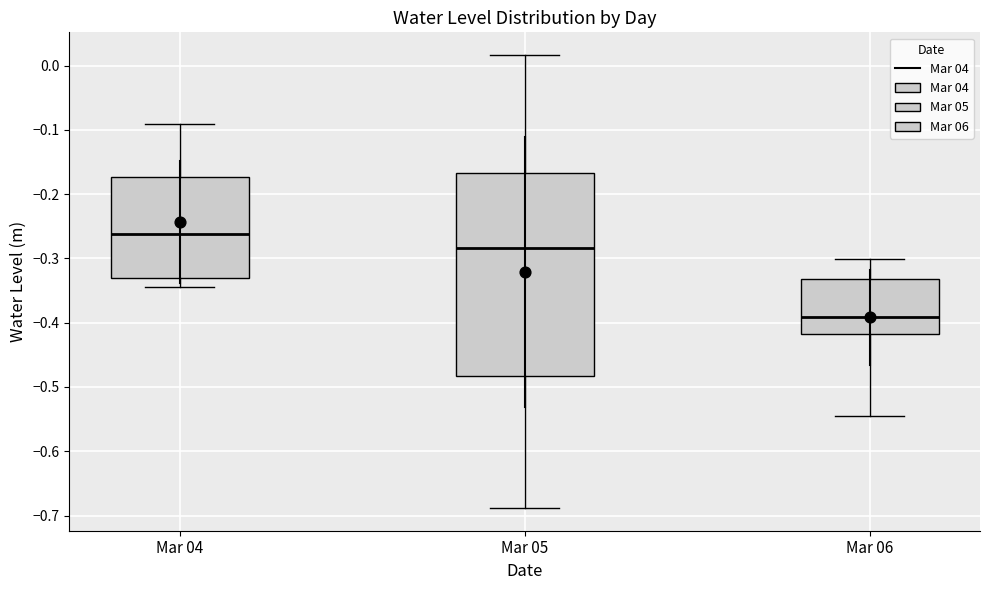

Reading left to right, read every box against the y-axis: the position of its median line, the range the box covers, and the ends of its whiskers. The values are not printed on the chart, so give them approximately, as read against the axis.

Mar 04: median -0.26, box -0.33 to -0.17, whiskers -0.35 to -0.09
Mar 05: median -0.28, box -0.48 to -0.17, whiskers -0.69 to 0.02
Mar 06: median -0.39, box -0.42 to -0.33, whiskers -0.55 to -0.30